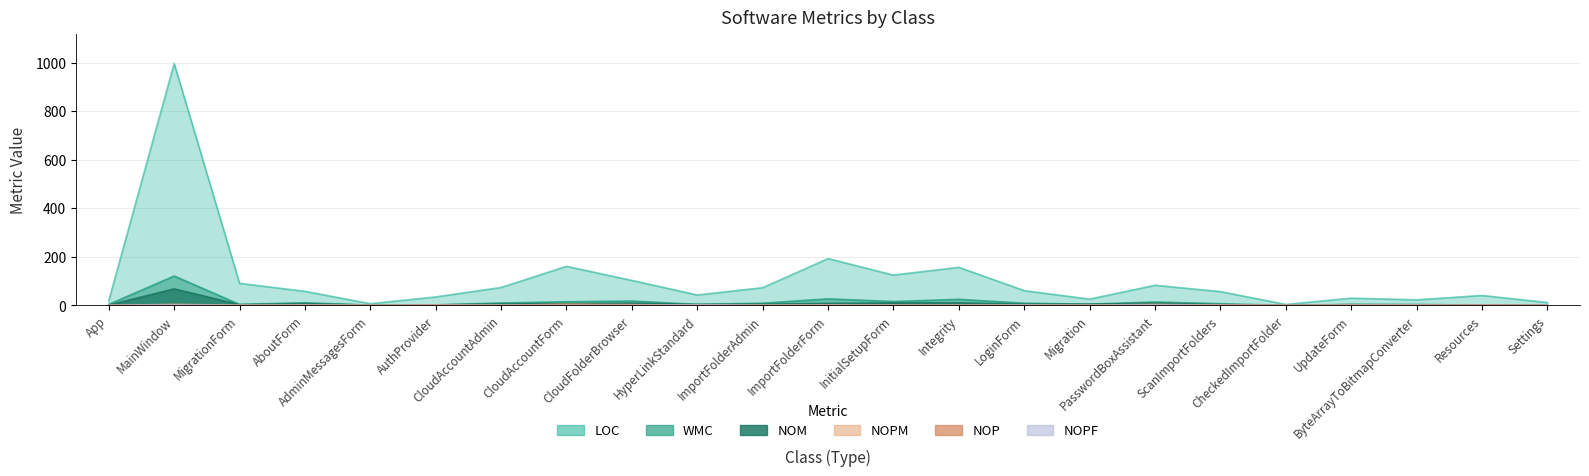

In NOM, how many points are higher than both neighbors (excluding endpoints)?

5